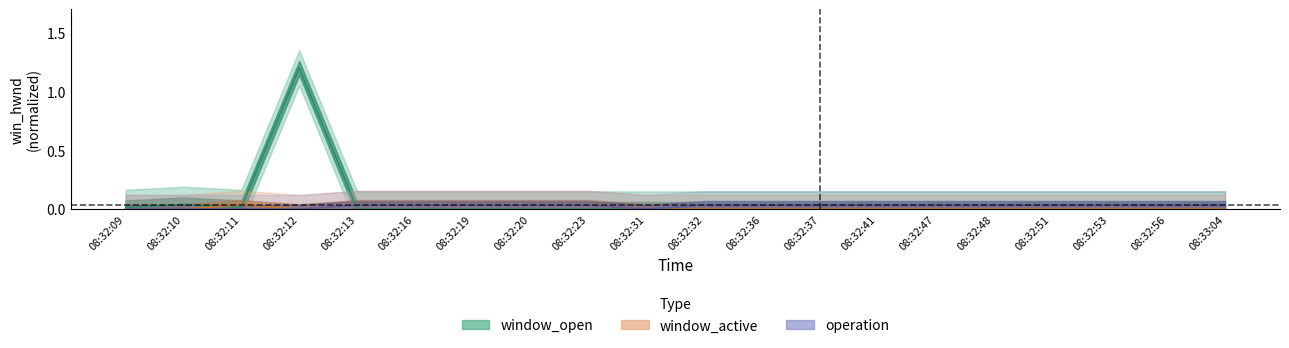

How many data points does each series have?

20